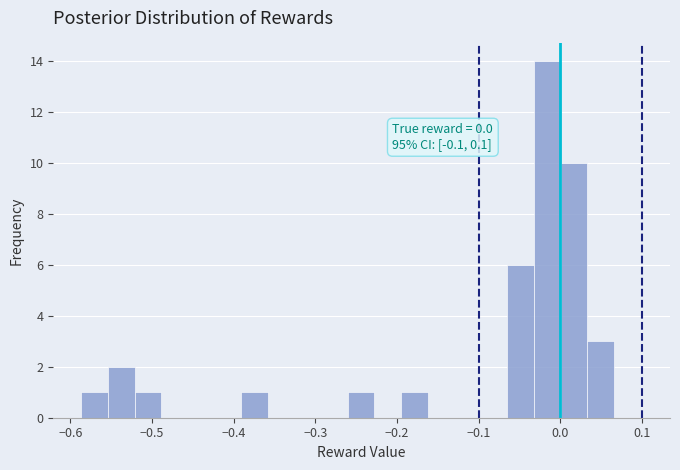

Read against the x-axis, roughly where is the centre of the tallest bar?

-0.02